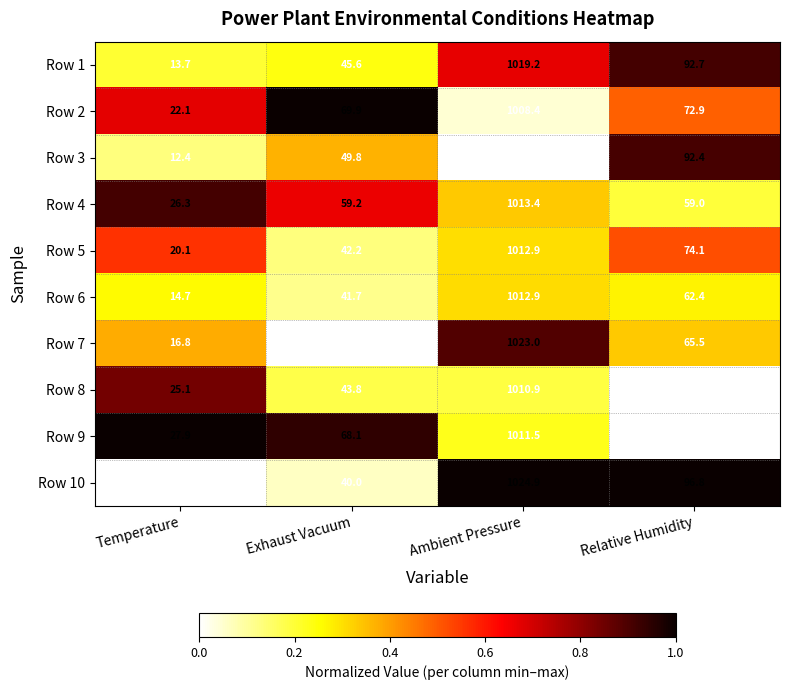

Is the value of Row 1 at Exhaust Vacuum greater than the value of Row 8 at Exhaust Vacuum?

Yes